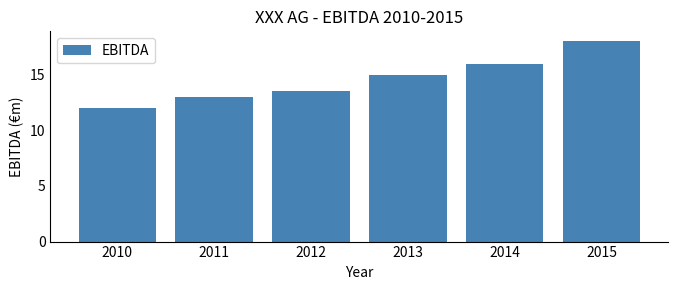

Reading right to left, list all the values displayed in this chart.

18.0	16.0	15.0	13.5	13.0	12.0